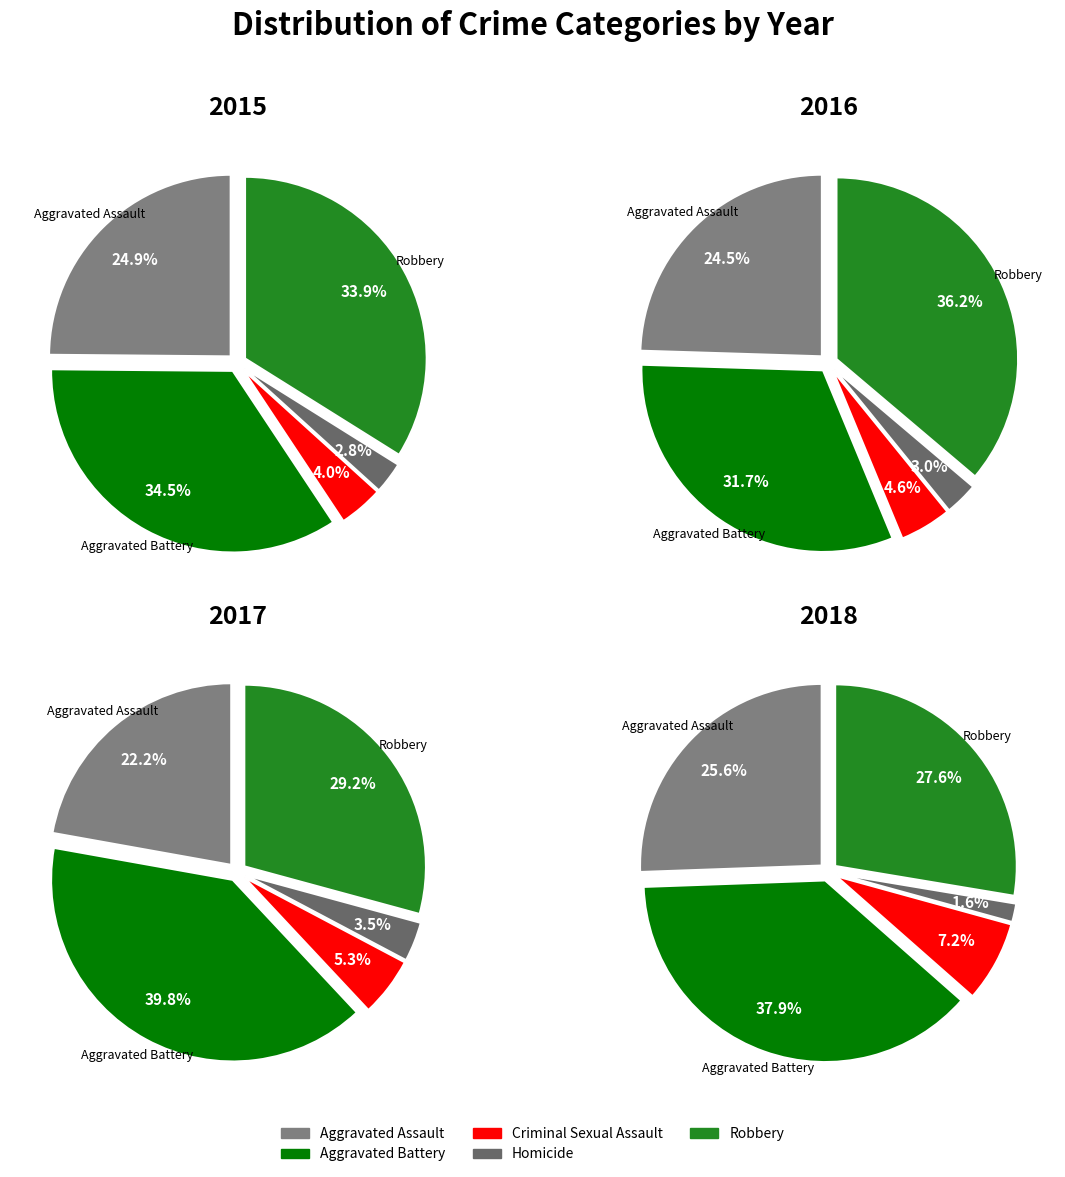

To the nearest percent, what is the difference between the 6 and 4 slice percentages?

1%